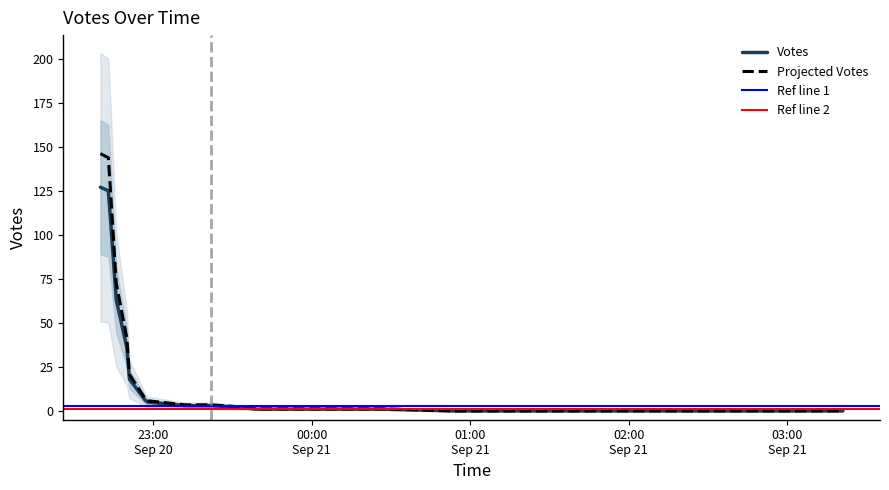

Does the chart have visible grid lines?

No